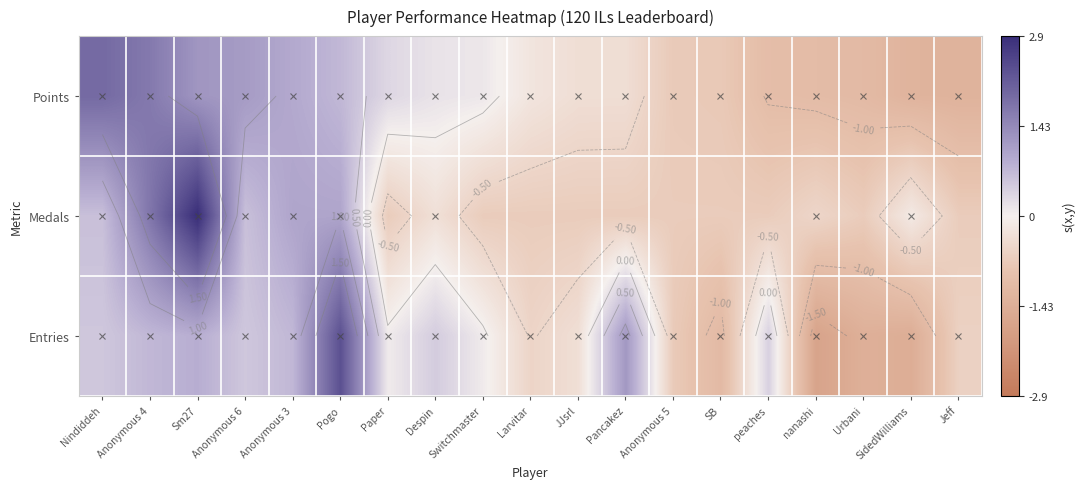

True or false: Medals has a value of -0.7 at Jeff.

True